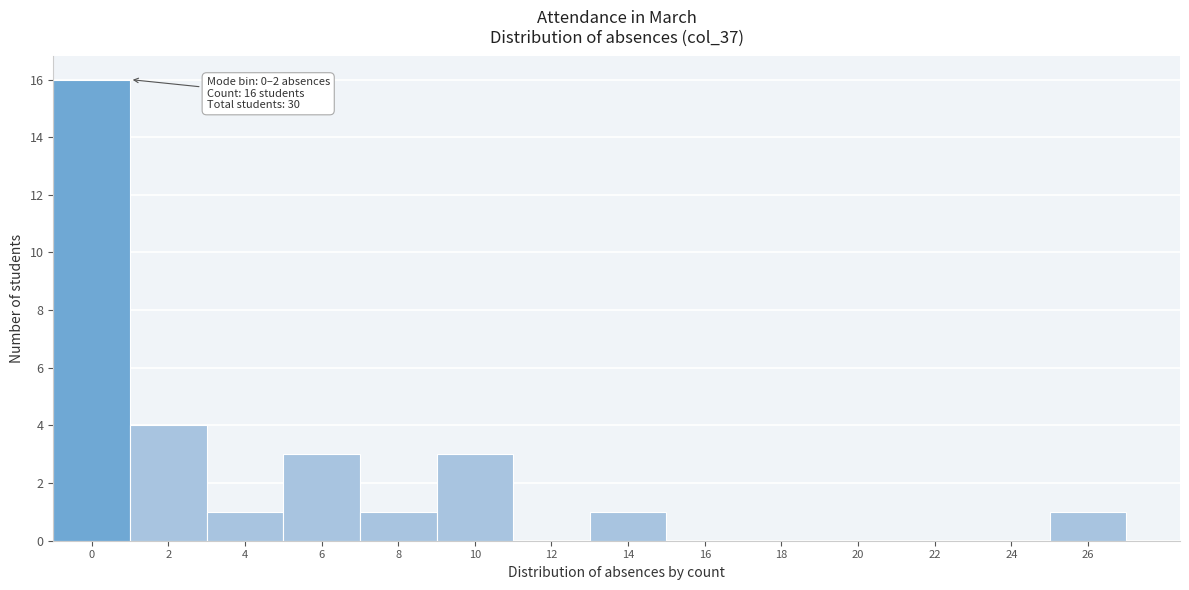

Reading left to right, transcribe all the data shown in this chart.

0=16	2=4	4=1	6=3	8=1	10=3	12=0	14=1	16=0	18=0	20=0	22=0	24=0	26=1